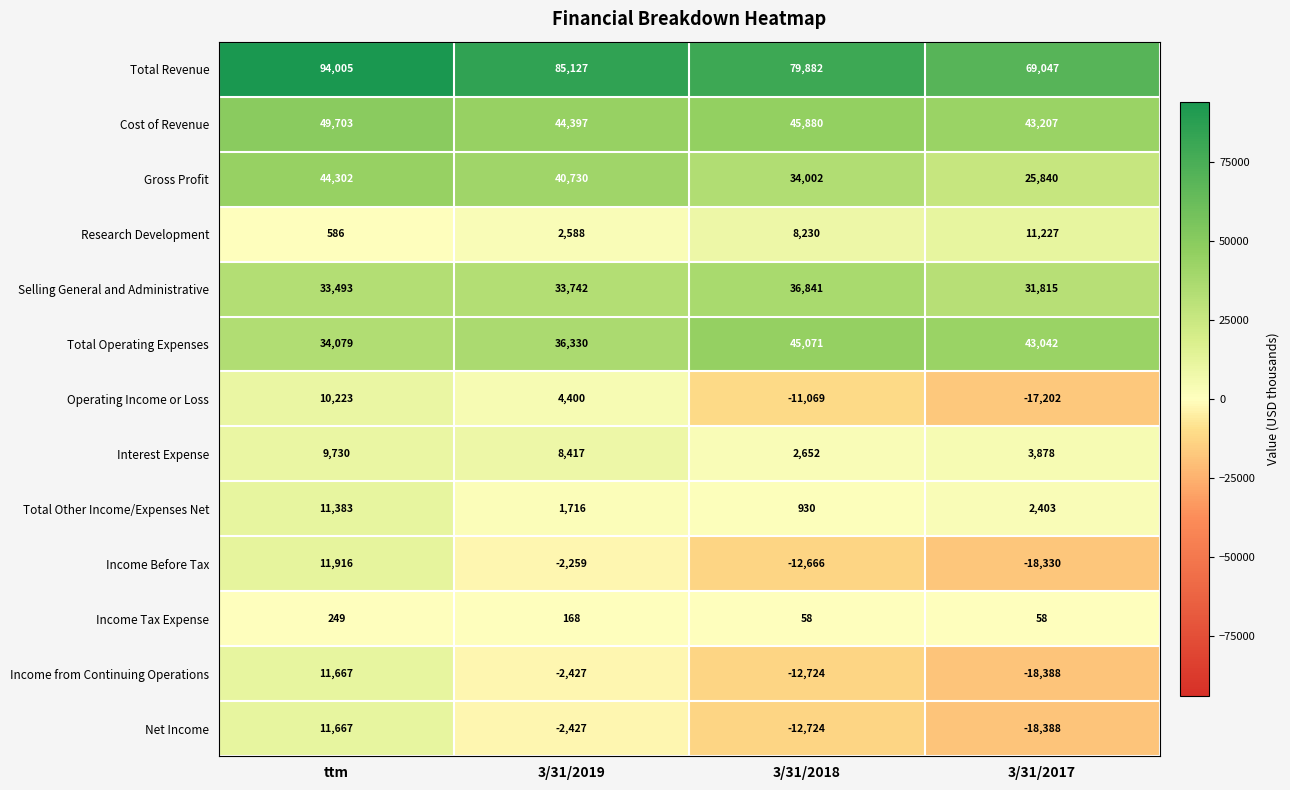

List the labels in order of Operating Income or Loss value, largest first.

ttm, 3/31/2019, 3/31/2018, 3/31/2017